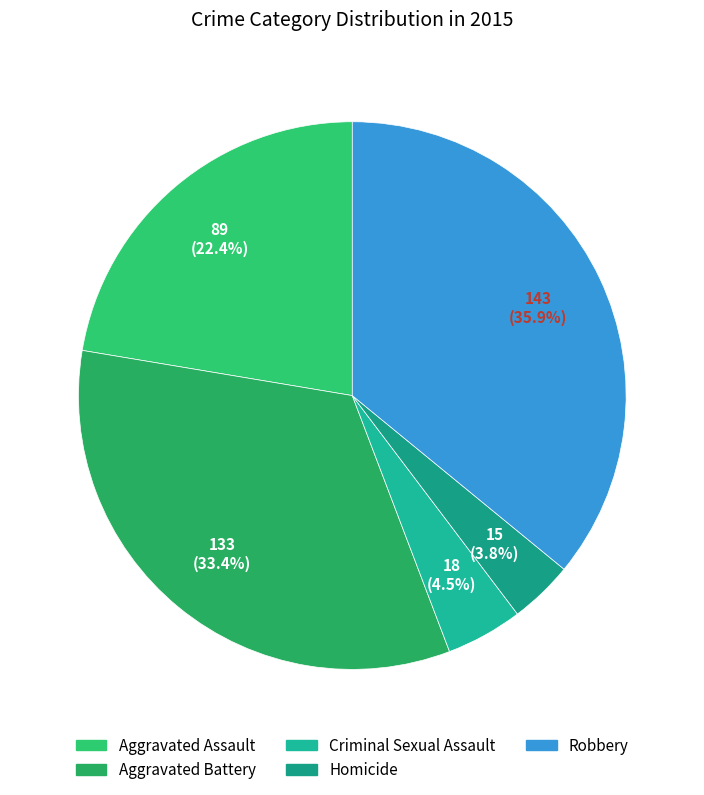

The Aggravated Battery slice represents 33% of the pie. True or false?

True